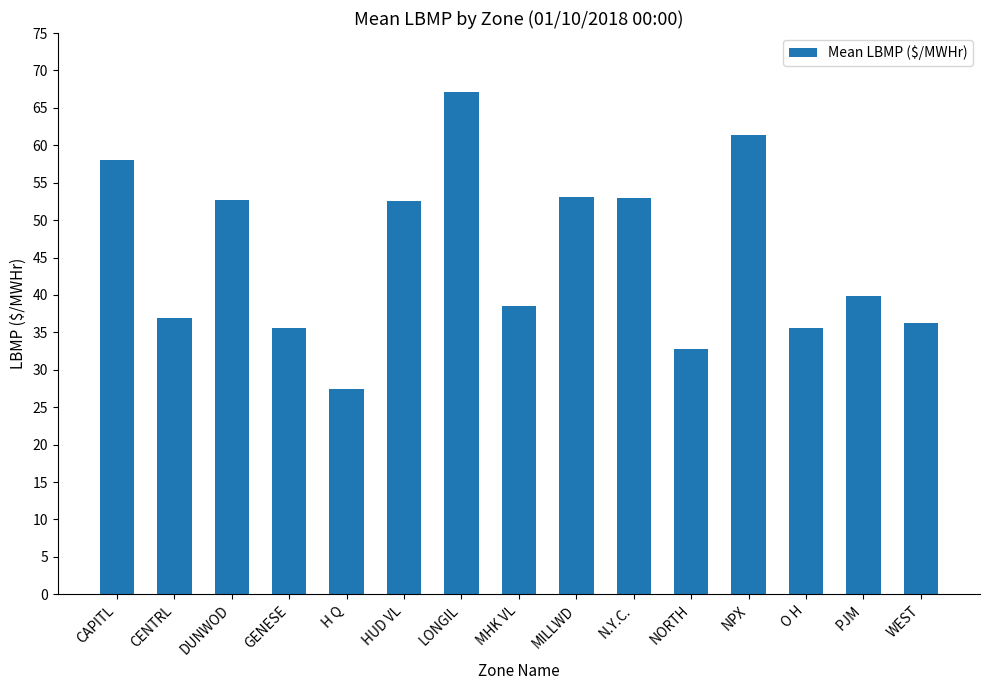

What is the minimum value shown in the chart?

27.4